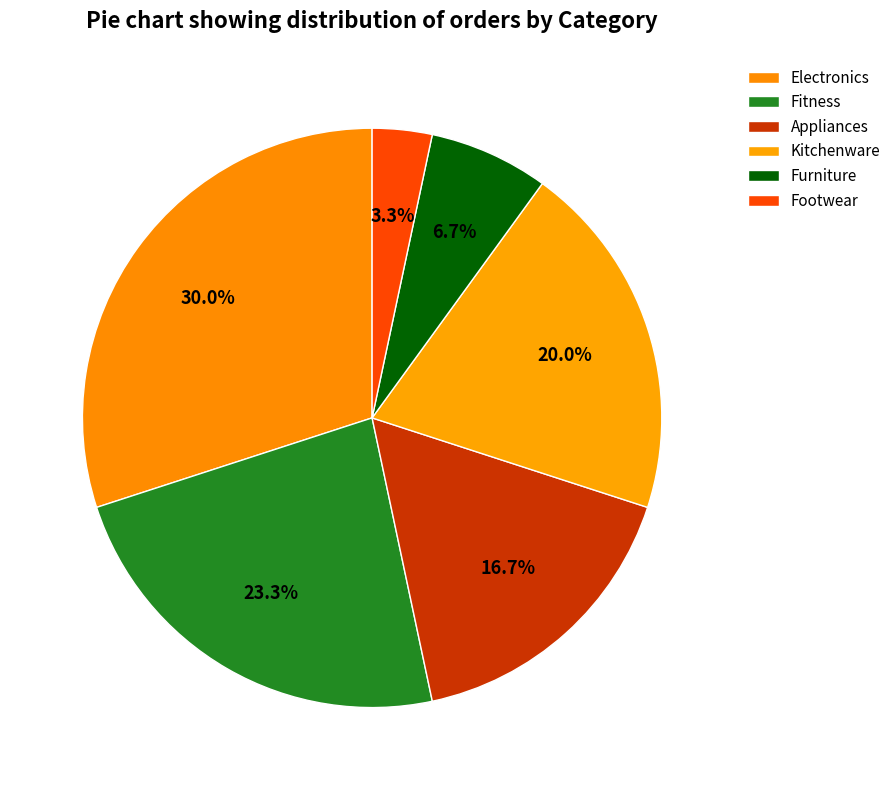

Approximately how many times larger is the value at Footwear compared to Appliances?

0.2